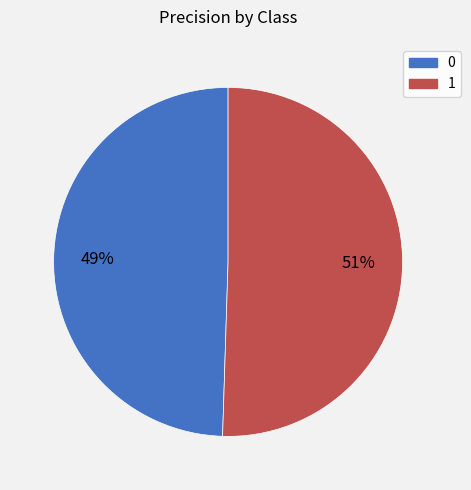

Is it true that 0 is 49% of the pie?

True